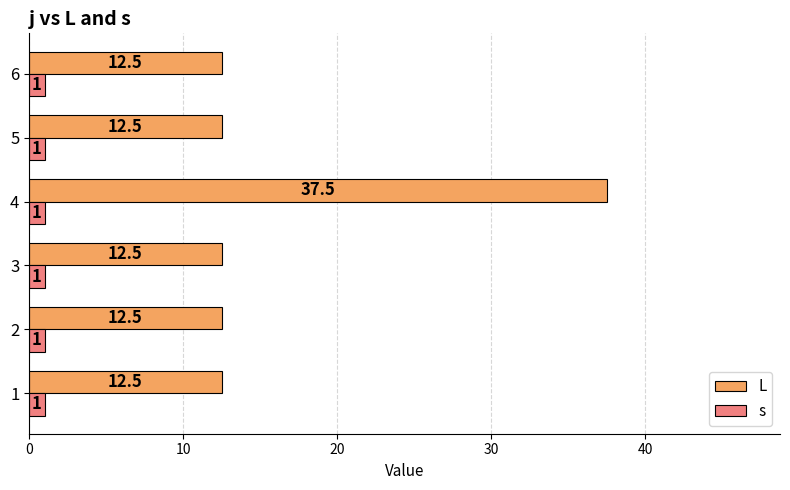

What is the lowest value of the L series?

12.5